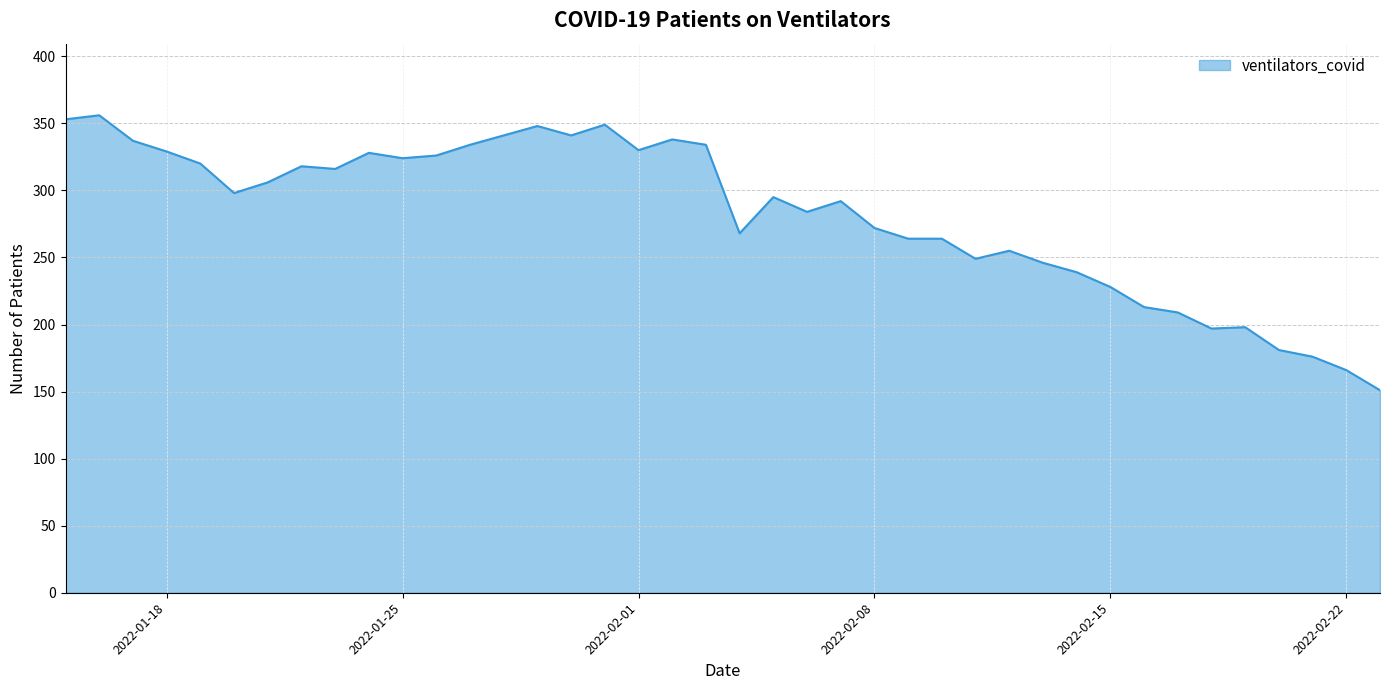

How many lines are shown in the chart?

1